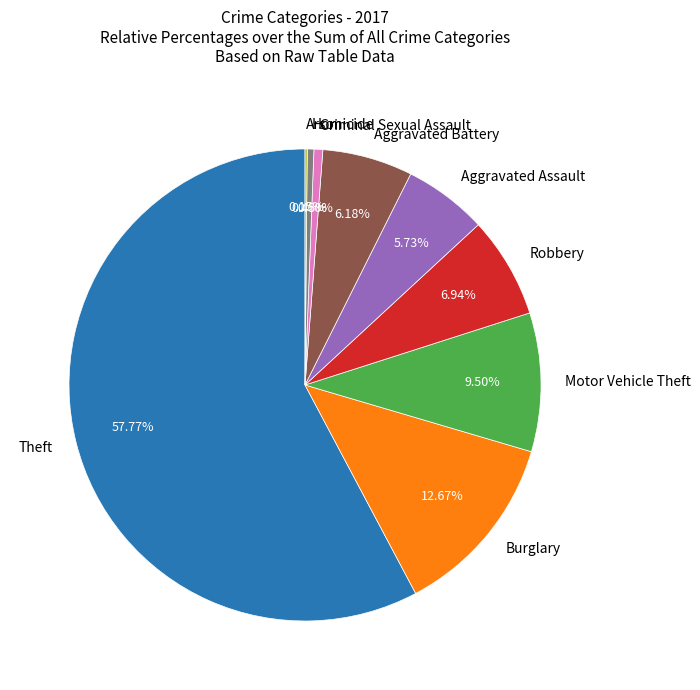

What portion of the pie excludes Aggravated Assault?

94.3%